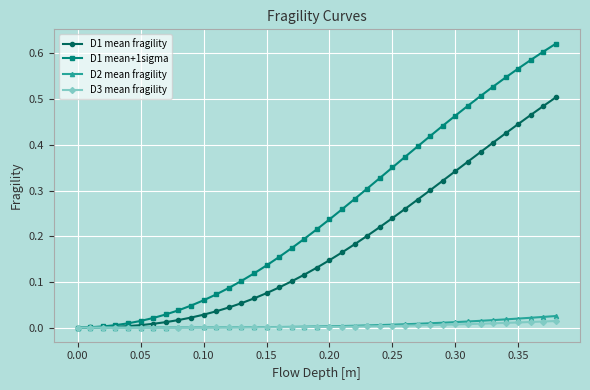

Which series has the largest total across all categories?

D1 mean+1sigma